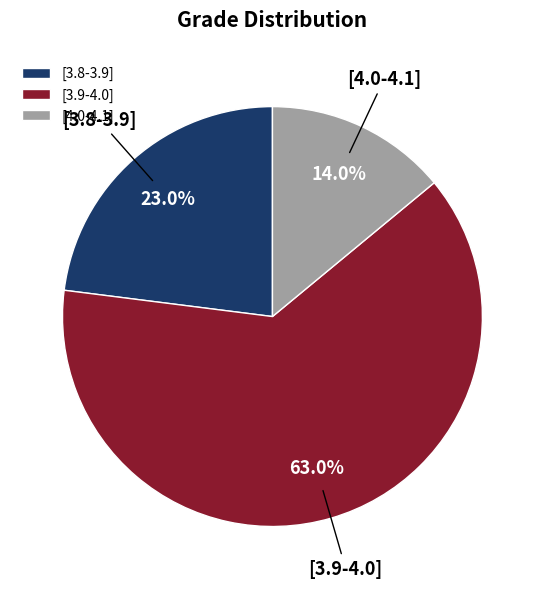

Rank the categories by value from highest to lowest.

[3.9-4.0], [3.8-3.9], [4.0-4.1]